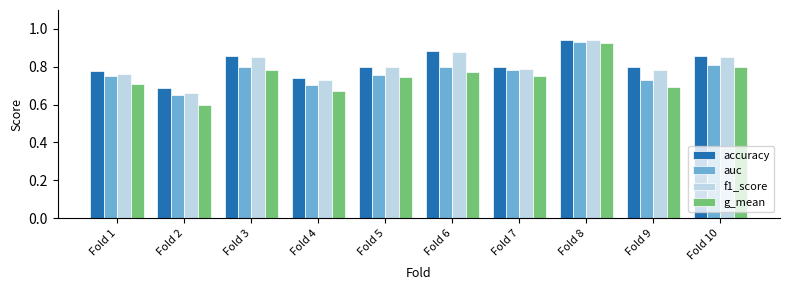

What is the sum of the accuracy values at Fold 7 and Fold 3?

1.7